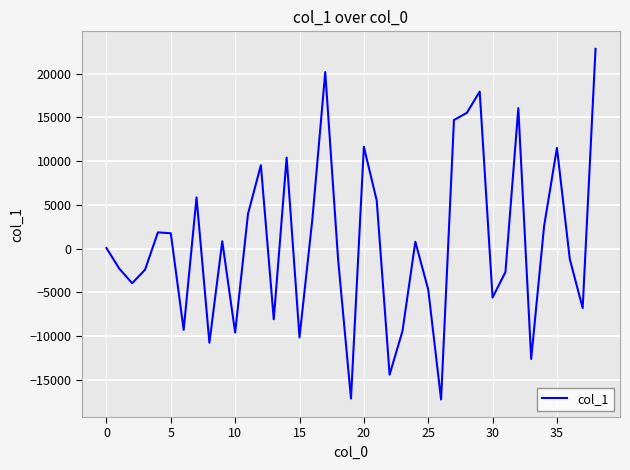

What is the minimum value shown in the chart?

-17224.0